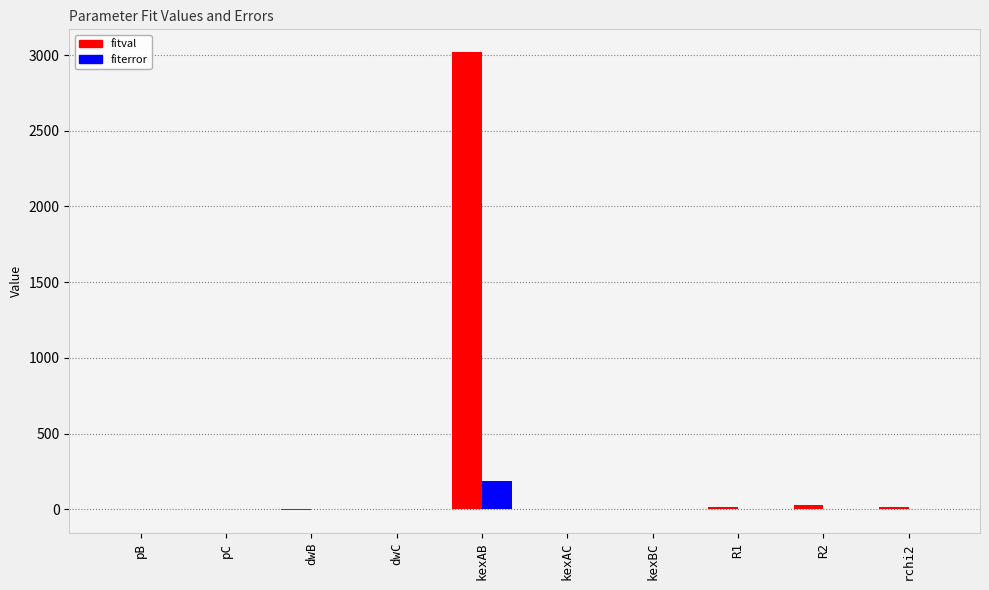

Which series has the largest total across all categories?

fitval